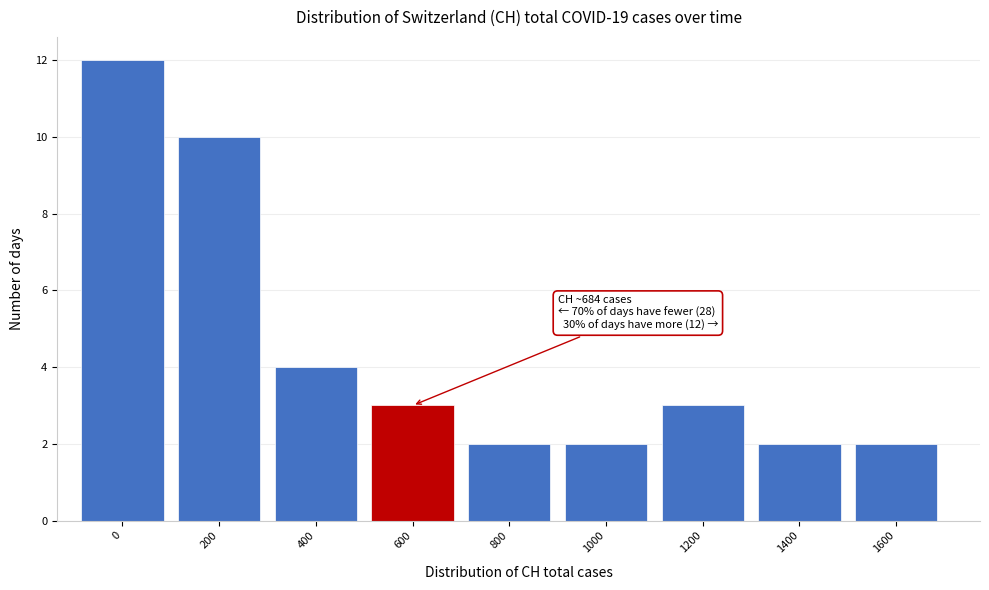

Reading left to right, what are all the values shown in this chart?

12	10	4	3	2	2	3	2	2